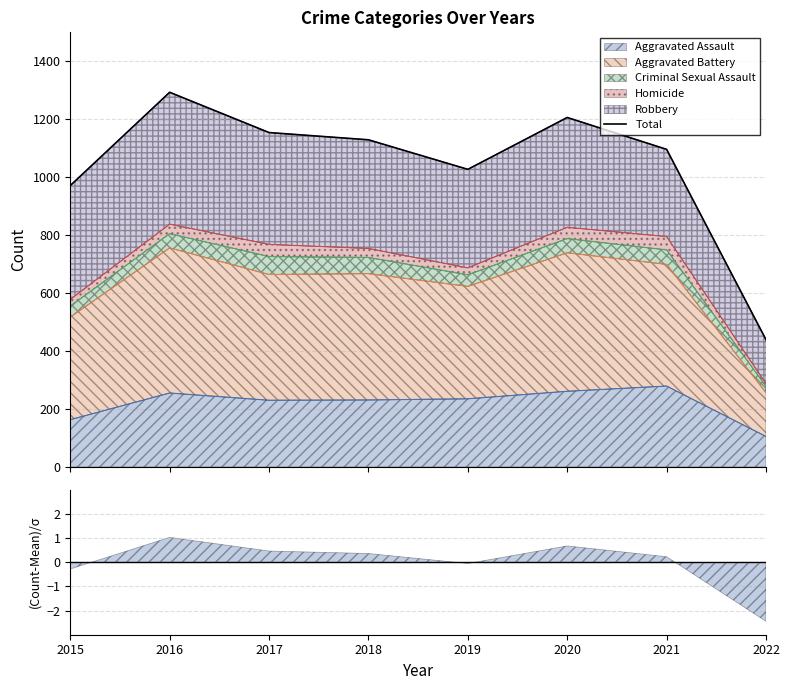

How many lines are shown in the chart?

1